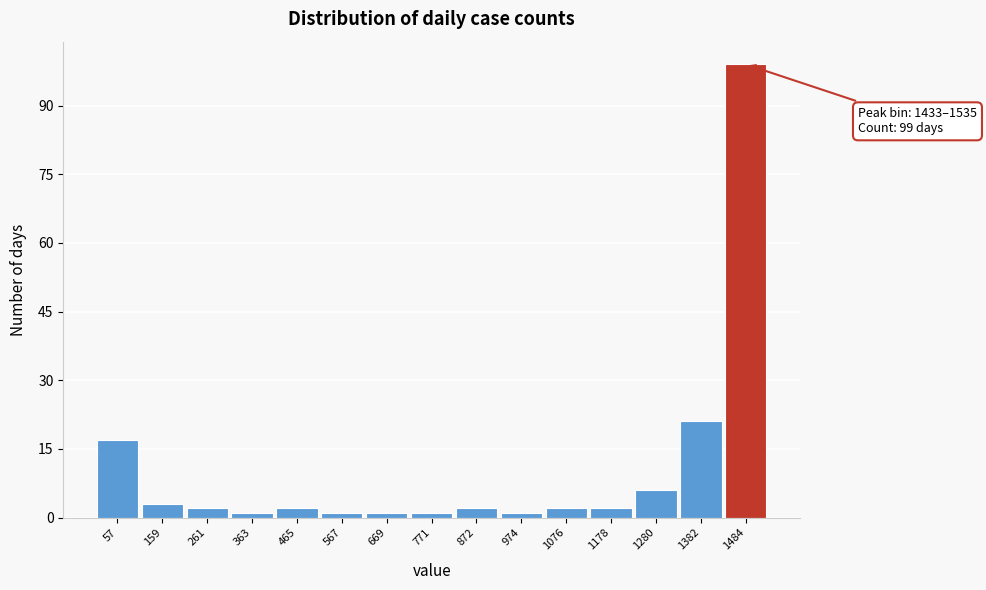

Which range on the x-axis has the tallest bar?

1440 to 1540